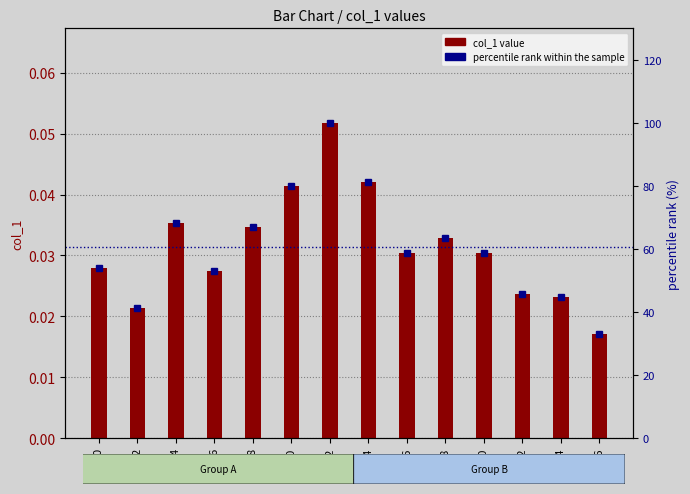

Are the bars horizontal?

No